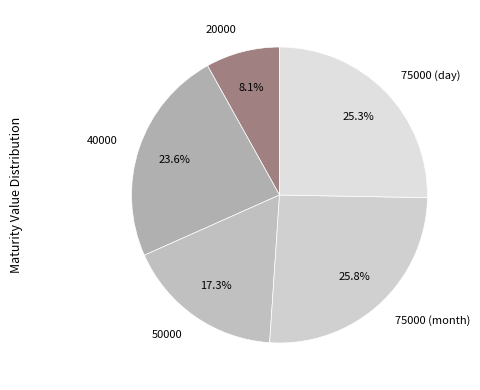

To the nearest percent, what is the difference between the 50000 and 40000 slice percentages?

6%